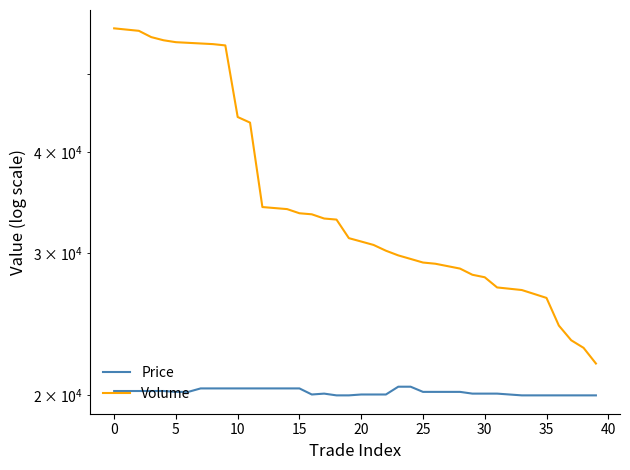

Is it true that Volume equals 24400 at 36?

True